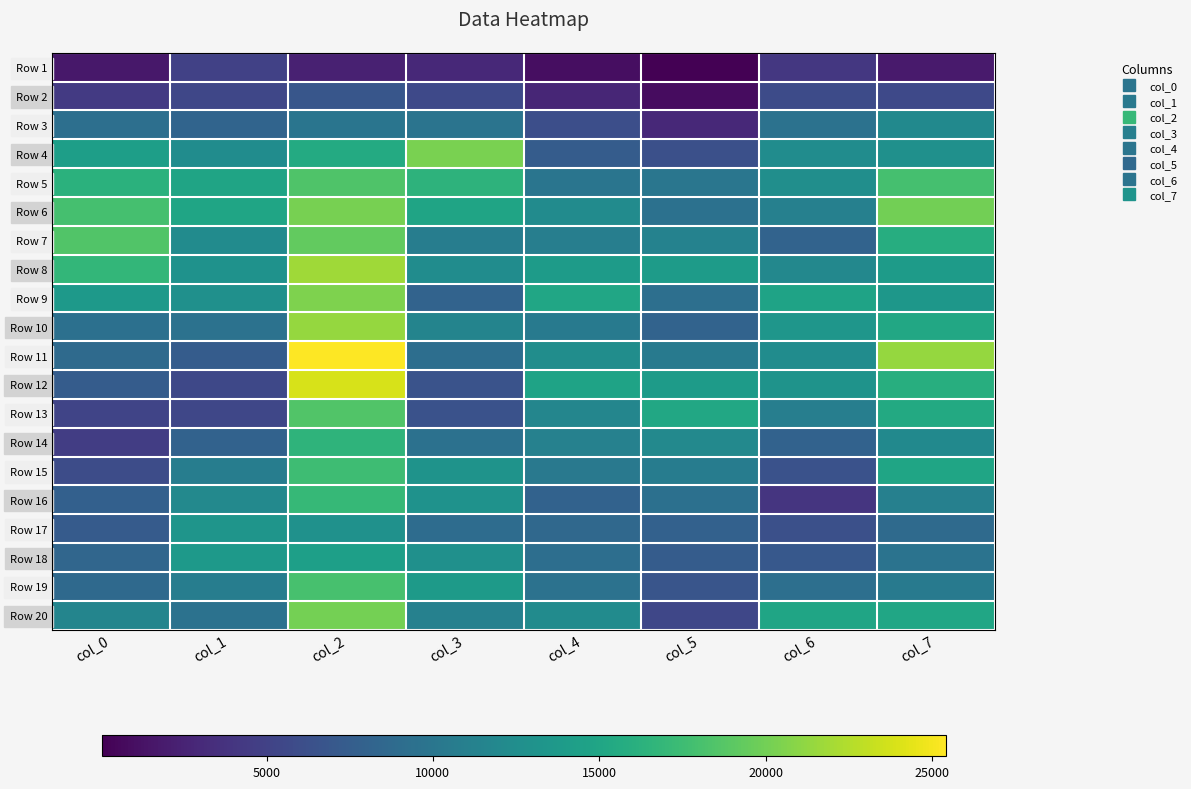

What is the greatest value displayed?

25413.5